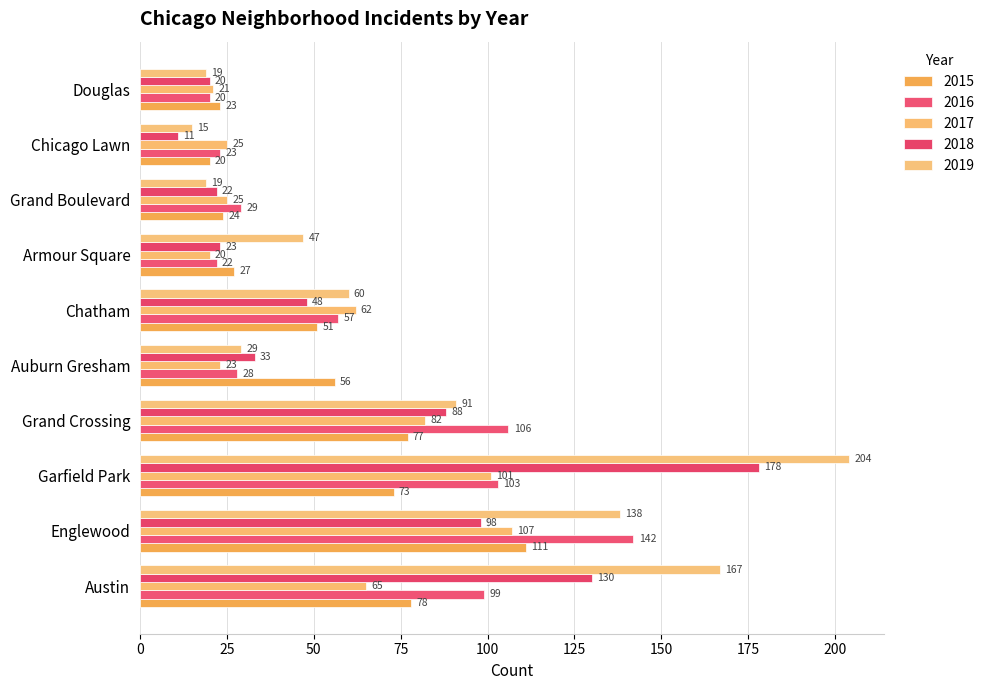

How many distinct data groups are displayed?

5